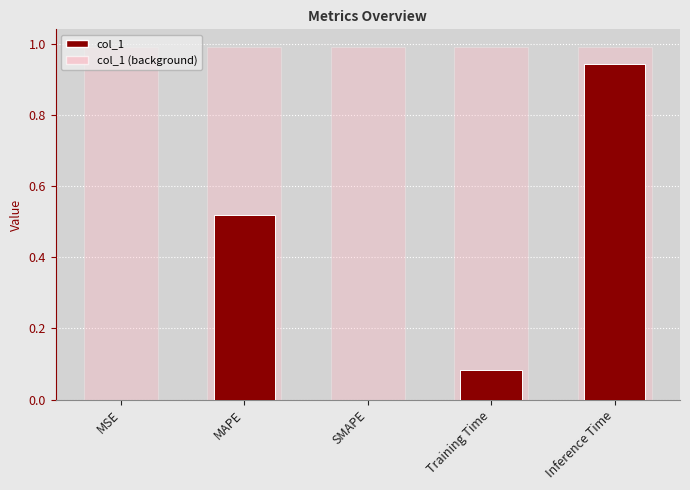

Reading right to left, transcribe all the data shown in this chart.

0.9	0.1	0.0	0.5	0.0